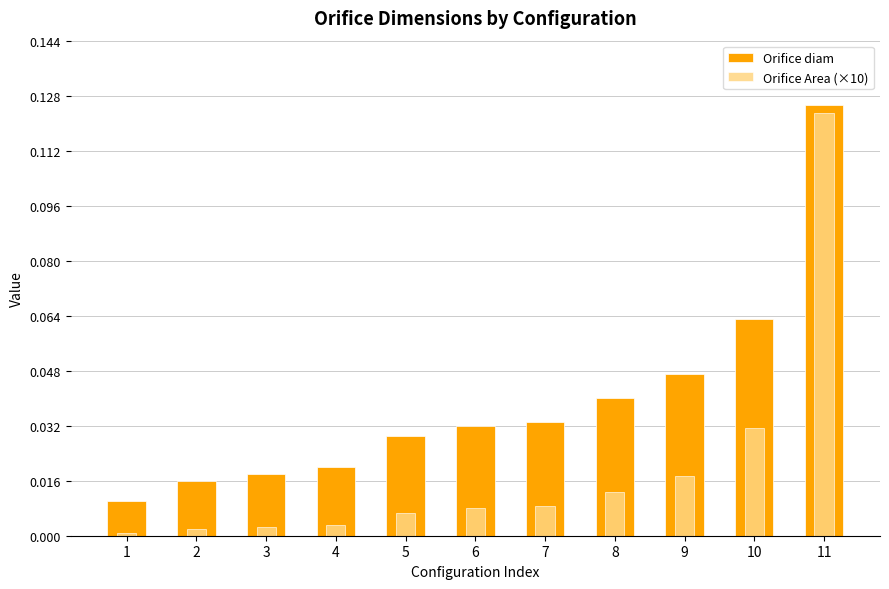

Where is Orifice Area (×10) nearest to the value 0?

1